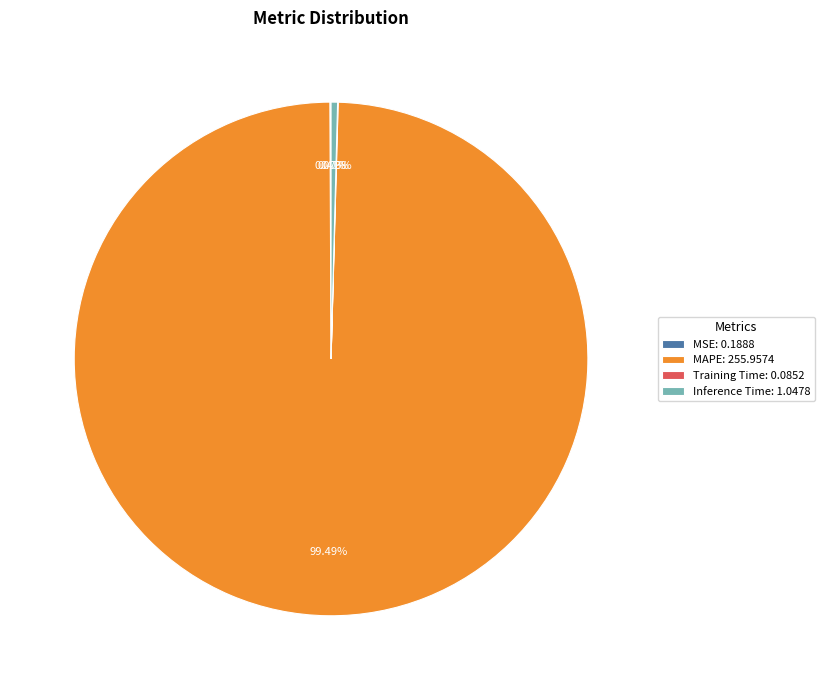

To the nearest percent, what is the difference between the largest and smallest slice percentages?

99%